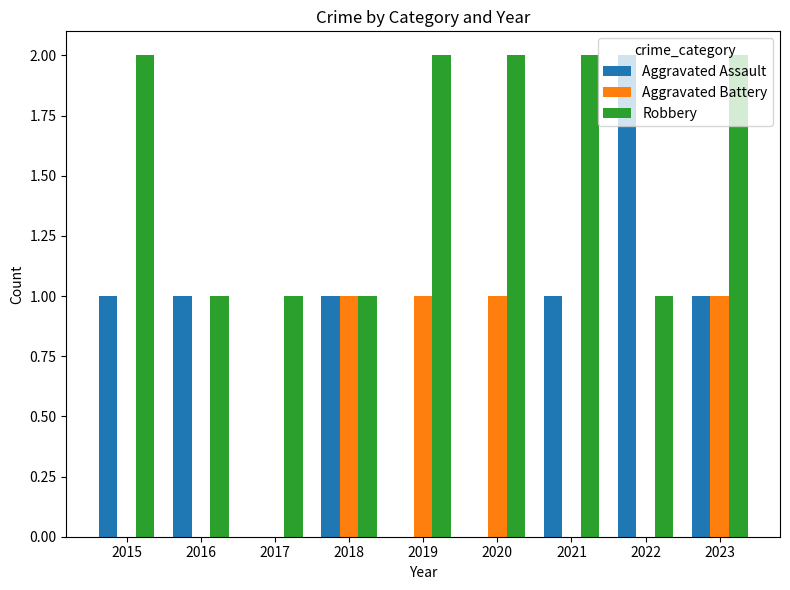

At which category is the sum across all series the highest?

2023